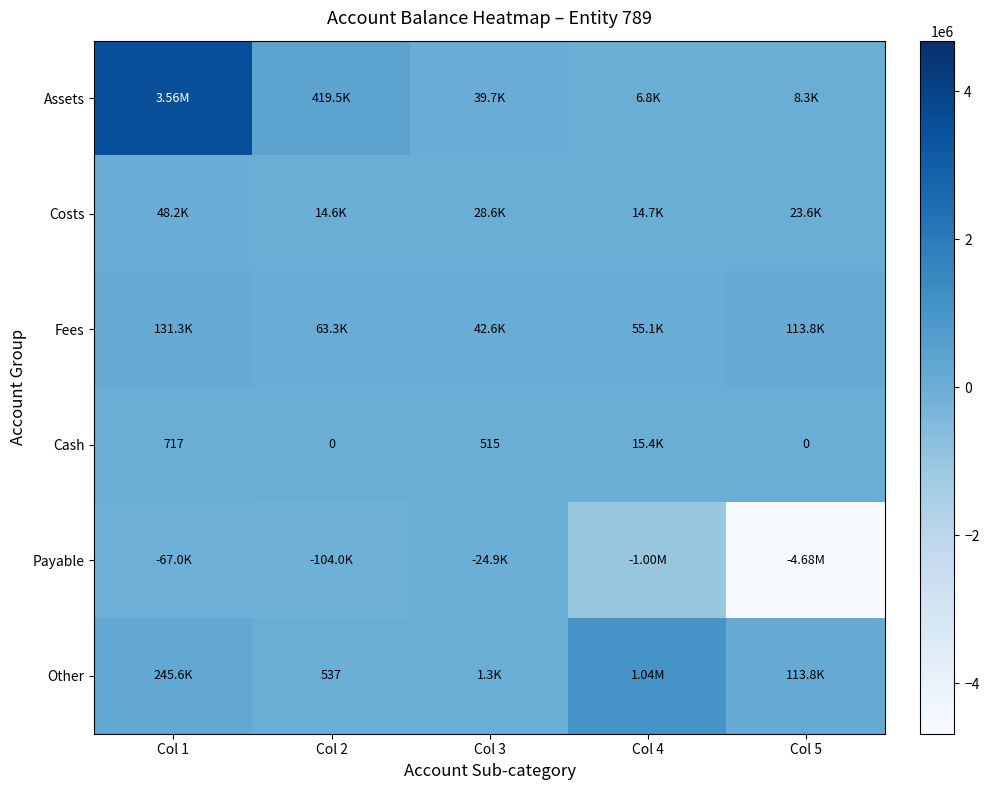

How many data points in Costs are less than 23560?

2